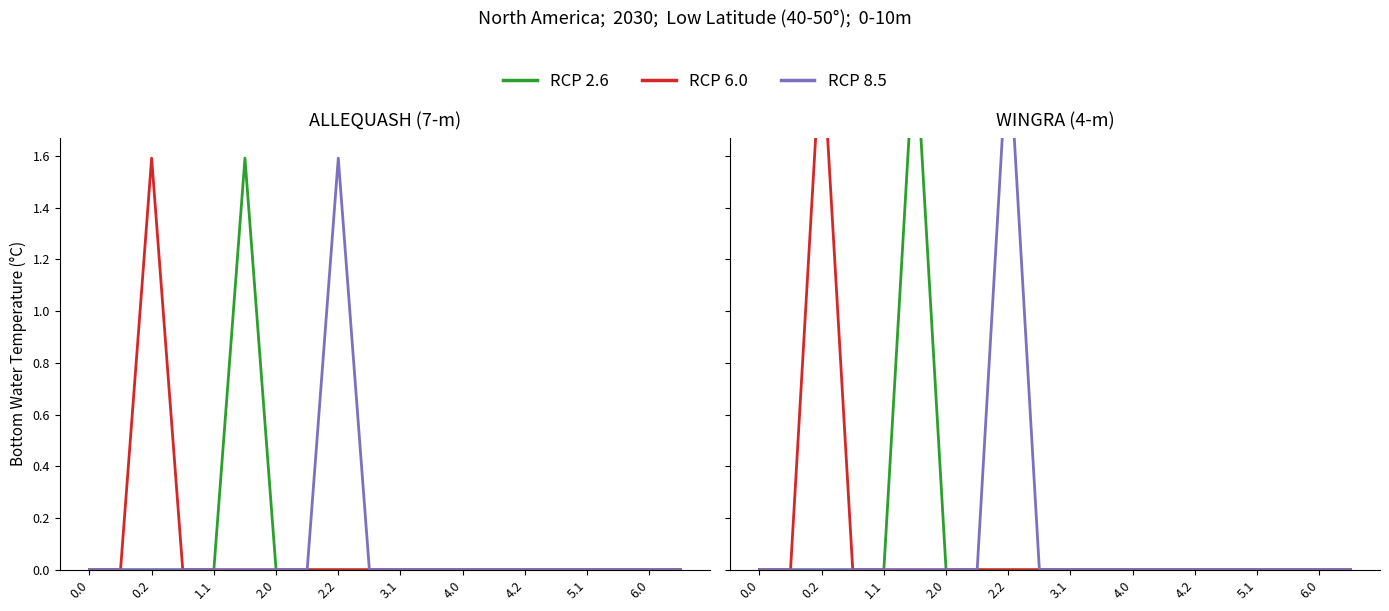

True or false: RCP 6.0 and RCP 2.6 intersect in this chart.

False